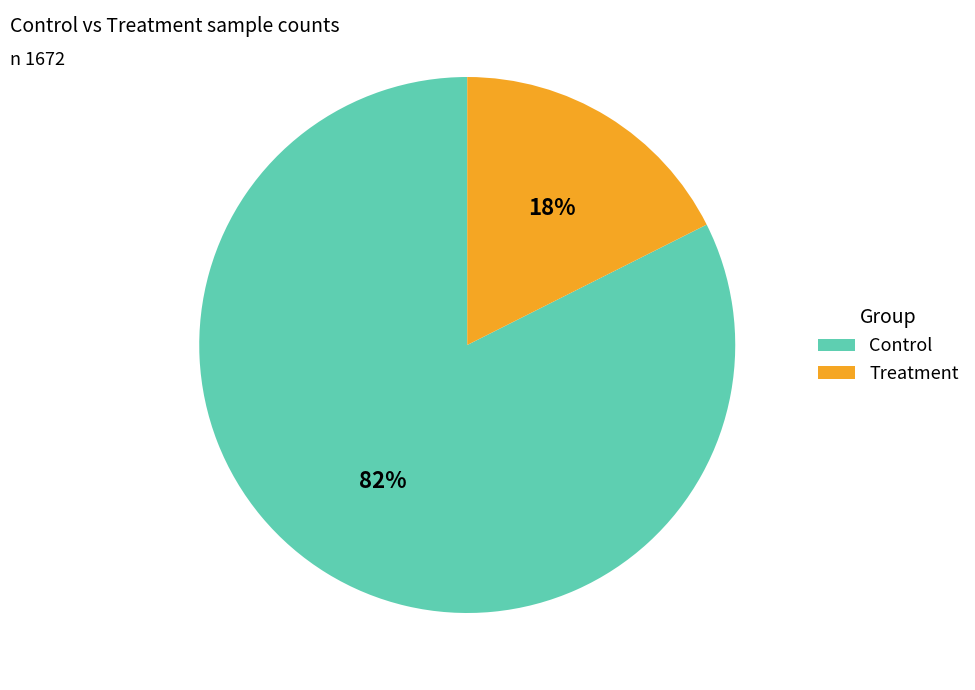

Which has a higher value, Treatment or Control?

Control